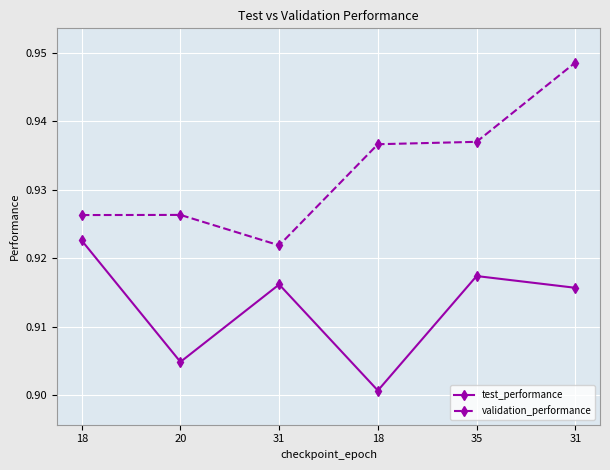

Count the validation_performance values in the range 0 to 1.

6